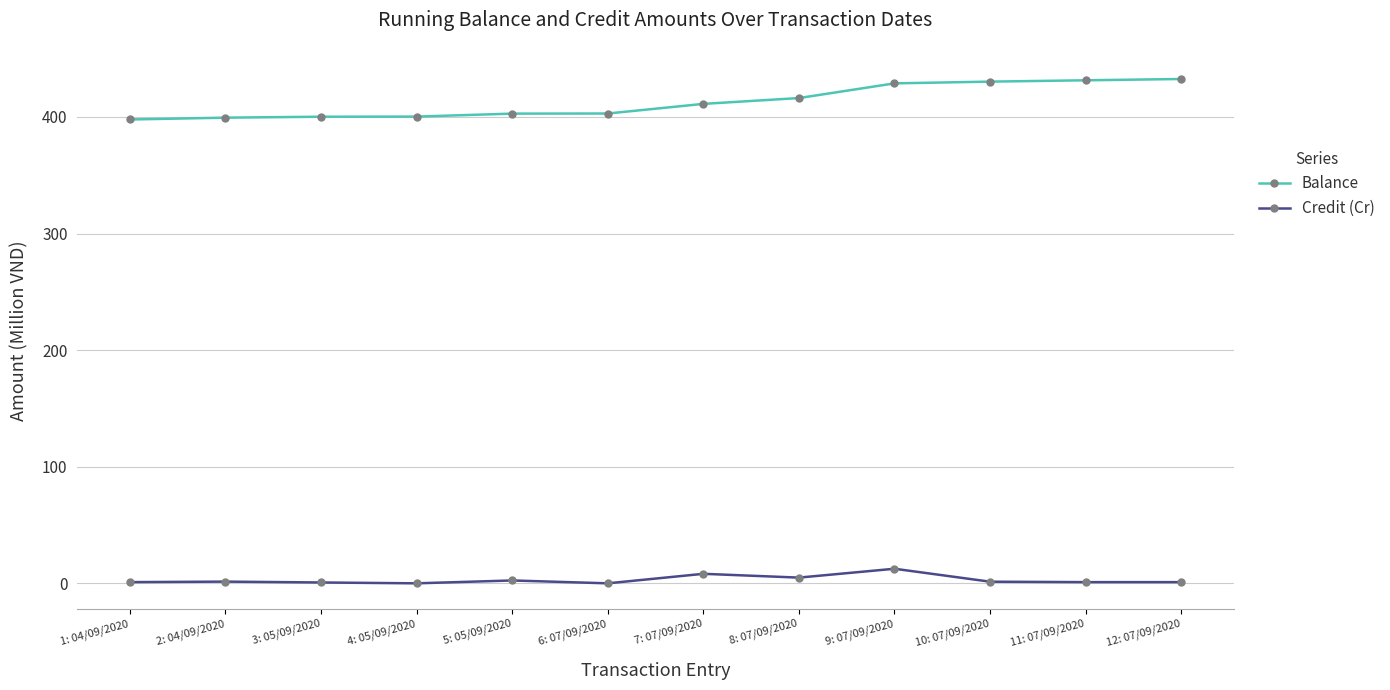

What is the difference between the maximum and minimum values in the Balance series?

34.7